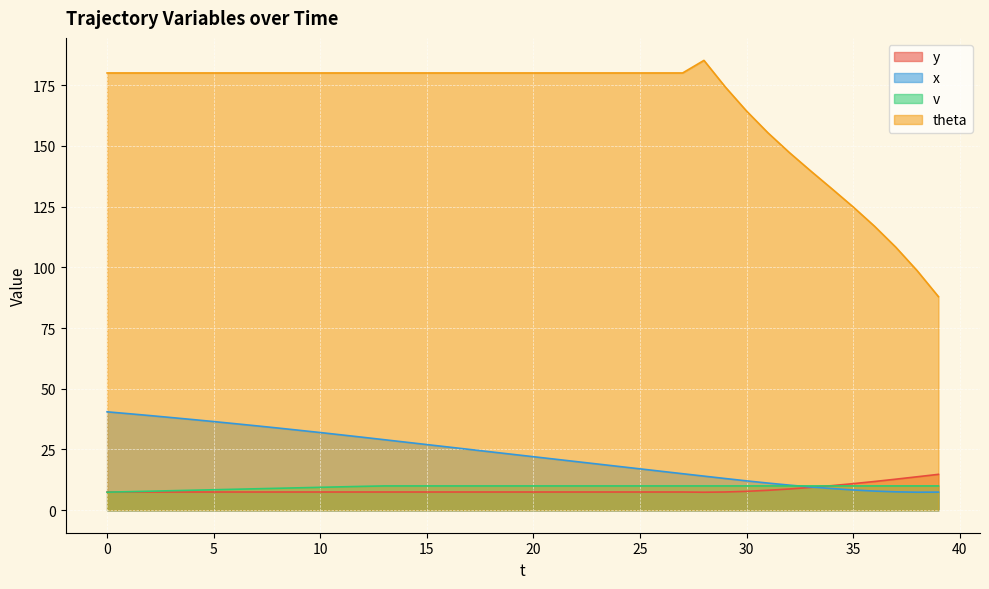

Which series has the largest range (max minus min)?

theta